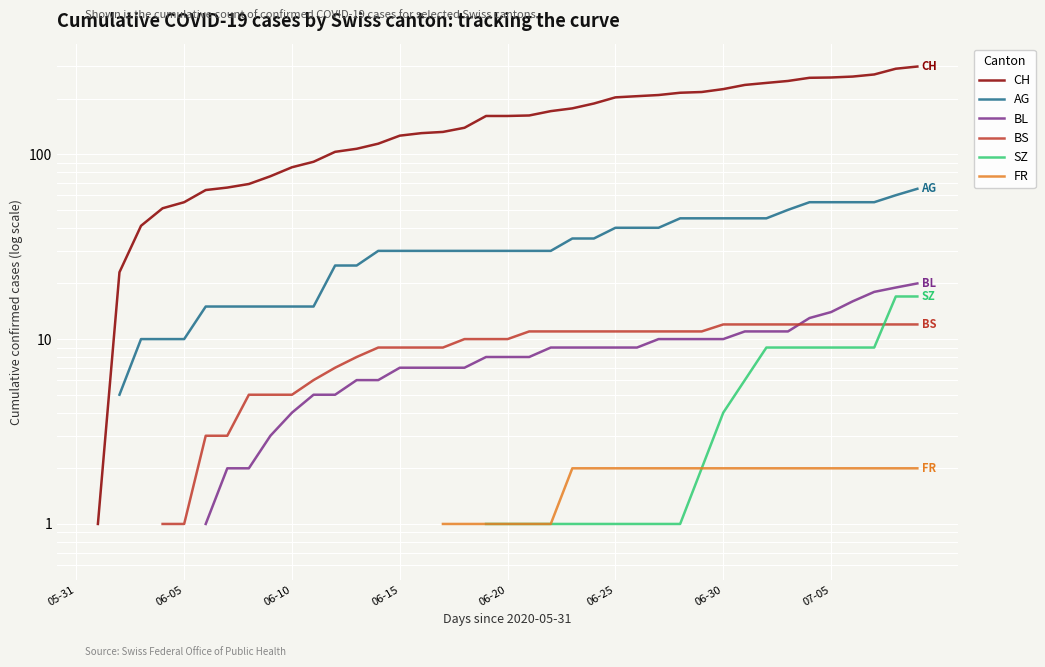

True or false: BL and FR cross at least once.

False